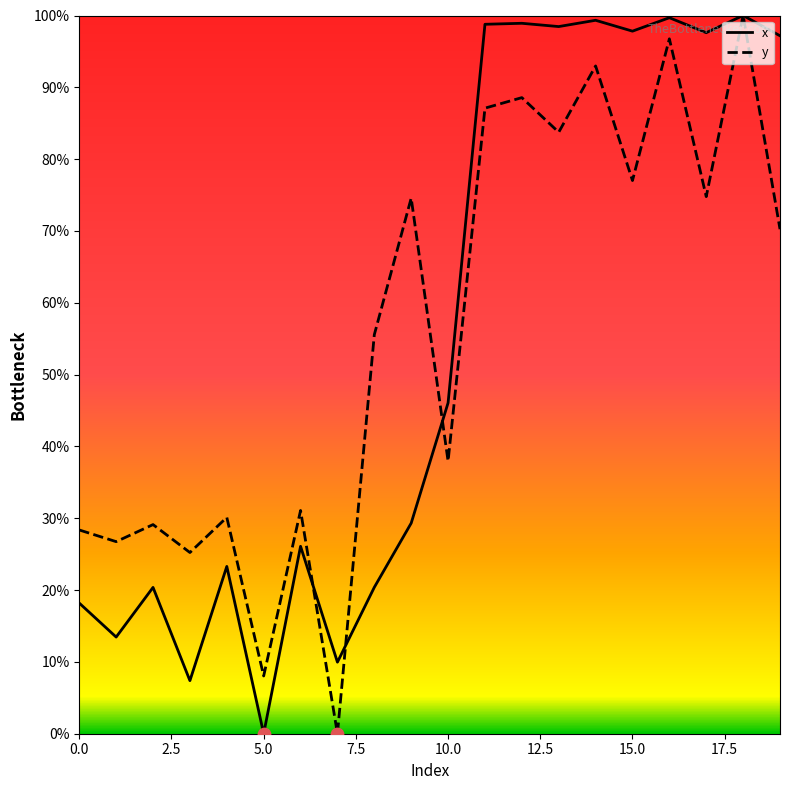

What is the greatest value displayed?

100.0